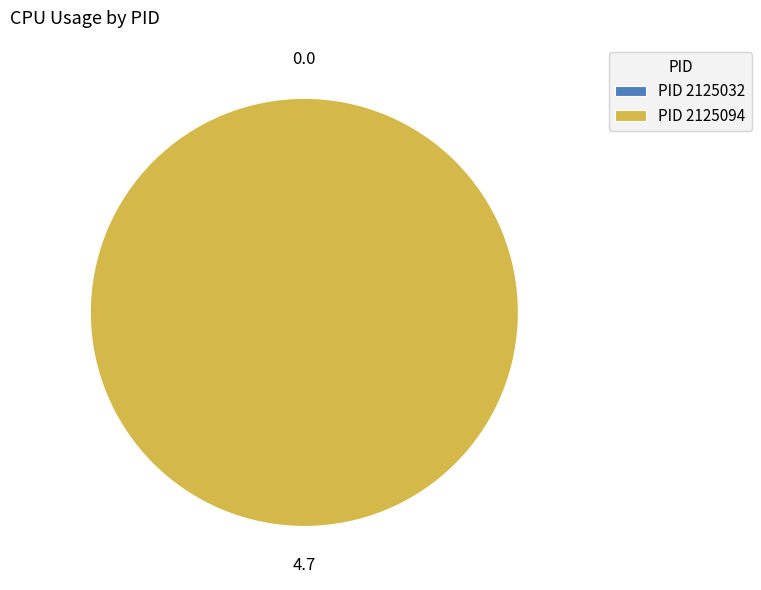

Is there a majority slice in this chart?

Yes